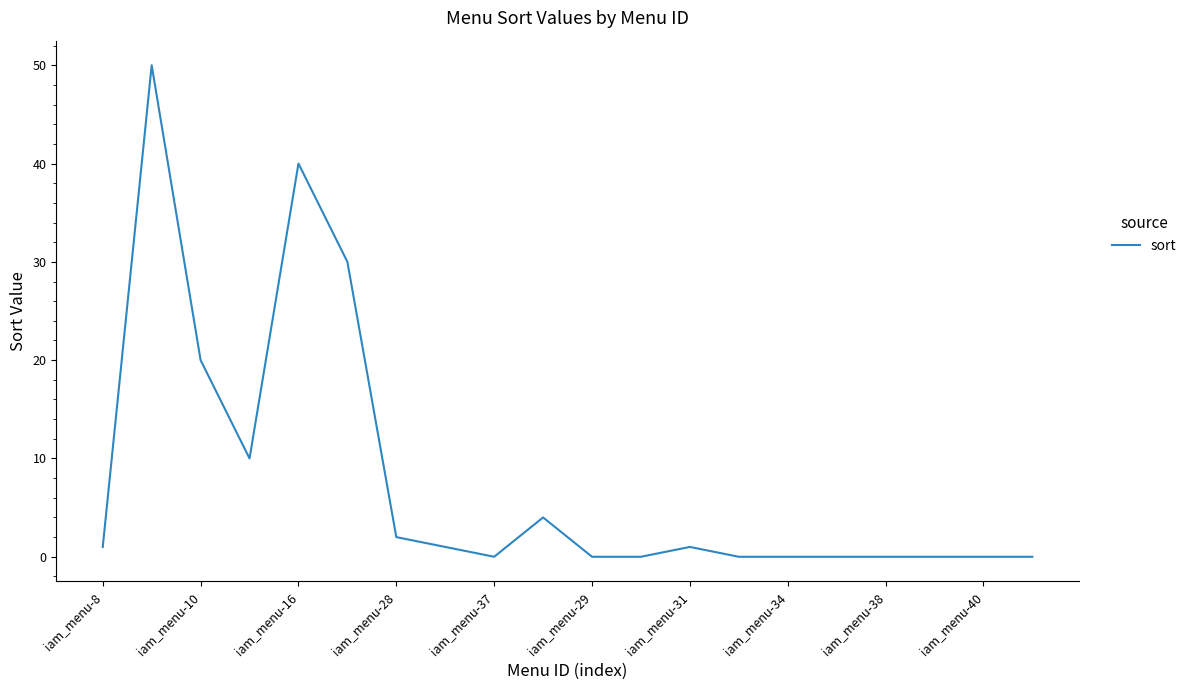

What is the difference between the maximum and minimum values?

50